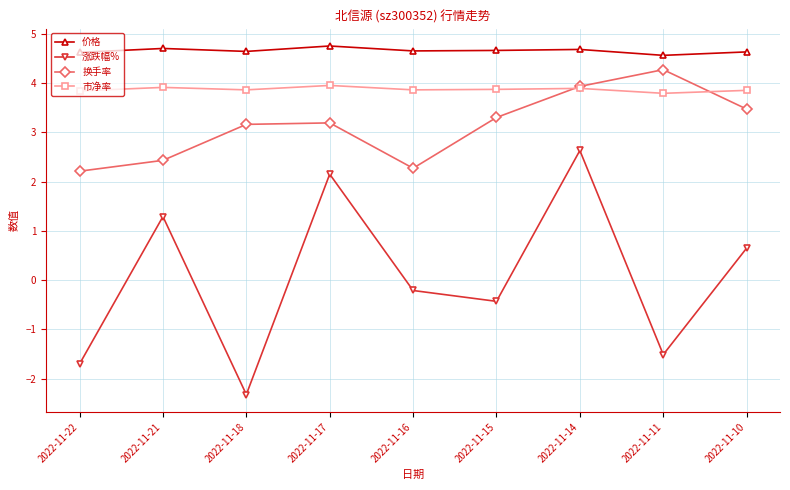

Which category has the lowest value across all series?

2022-11-18